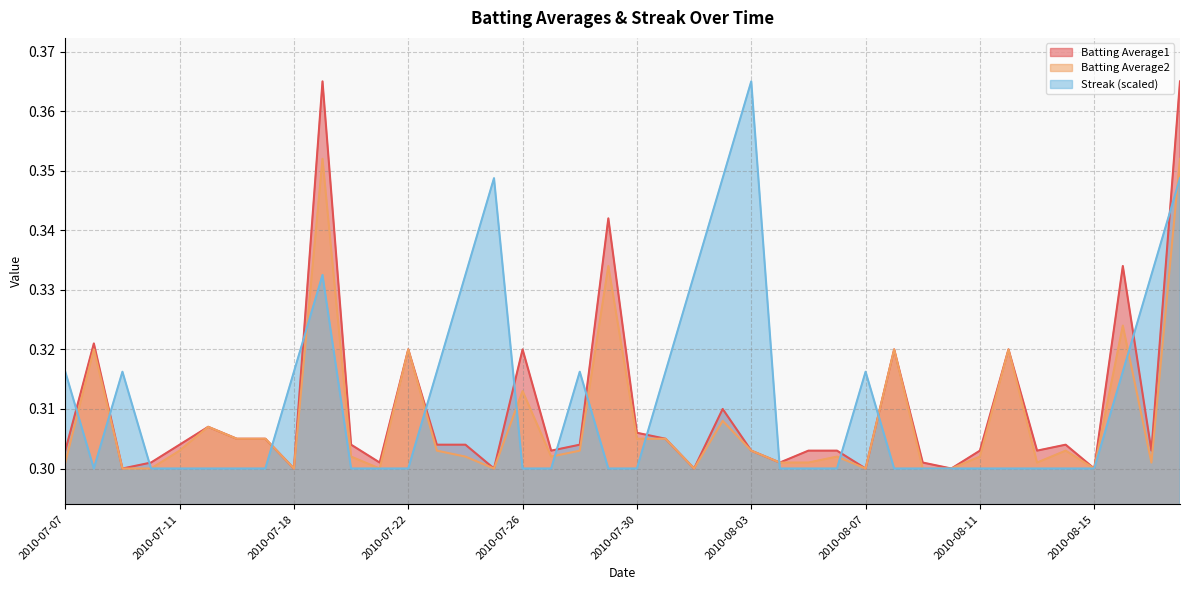

What is the sum of the Batting Average2 values at 2010-07-29 and 2010-08-18?

0.7